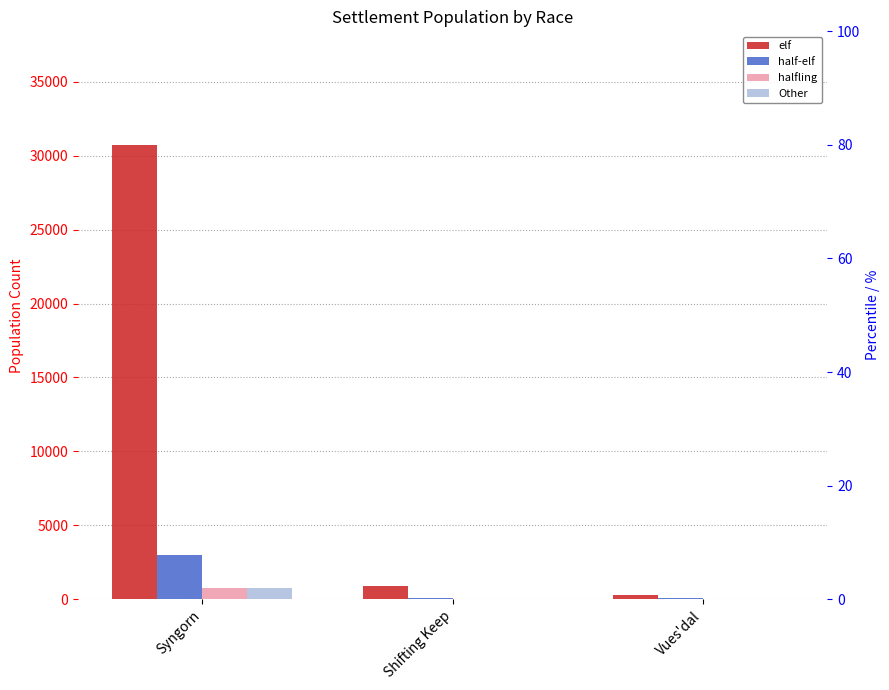

What is the sum of the elf values at Syngorn and Vues'dal?

31045.0